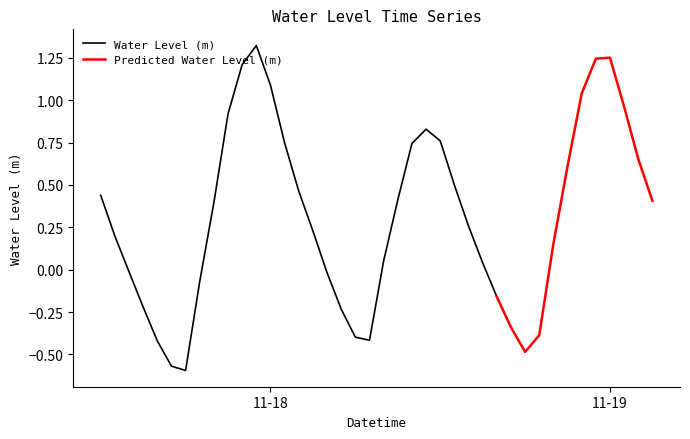

Reading left to right, what are all the values shown in this chart?

2024-11-17 12:00:00=0.4	2024-11-17 13:00:00=0.2	2024-11-17 14:00:00=-0.0	2024-11-17 15:00:00=-0.2	2024-11-17 16:00:00=-0.4	2024-11-17 17:00:00=-0.6	2024-11-17 18:00:00=-0.6	2024-11-17 19:00:00=-0.1	2024-11-17 20:00:00=0.4	2024-11-17 21:00:00=0.9	2024-11-17 22:00:00=1.2	2024-11-17 23:00:00=1.3	2024-11-18 00:00:00=1.1	2024-11-18 01:00:00=0.7	2024-11-18 02:00:00=0.5	2024-11-18 03:00:00=0.2	2024-11-18 04:00:00=-0.0	2024-11-18 05:00:00=-0.2	2024-11-18 06:00:00=-0.4	2024-11-18 07:00:00=-0.4	2024-11-18 08:00:00=0.1	2024-11-18 09:00:00=0.4	2024-11-18 10:00:00=0.7	2024-11-18 11:00:00=0.8	2024-11-18 12:00:00=0.8	2024-11-18 13:00:00=0.5	2024-11-18 14:00:00=0.3	2024-11-18 15:00:00=0.0	2024-11-18 16:00:00=-0.2	2024-11-18 17:00:00=-0.3	2024-11-18 18:00:00=-0.5	2024-11-18 19:00:00=-0.4	2024-11-18 20:00:00=0.2	2024-11-18 21:00:00=0.6	2024-11-18 22:00:00=1.0	2024-11-18 23:00:00=1.2	2024-11-19 00:00:00=1.3	2024-11-19 01:00:00=1.0	2024-11-19 02:00:00=0.7	2024-11-19 03:00:00=0.4